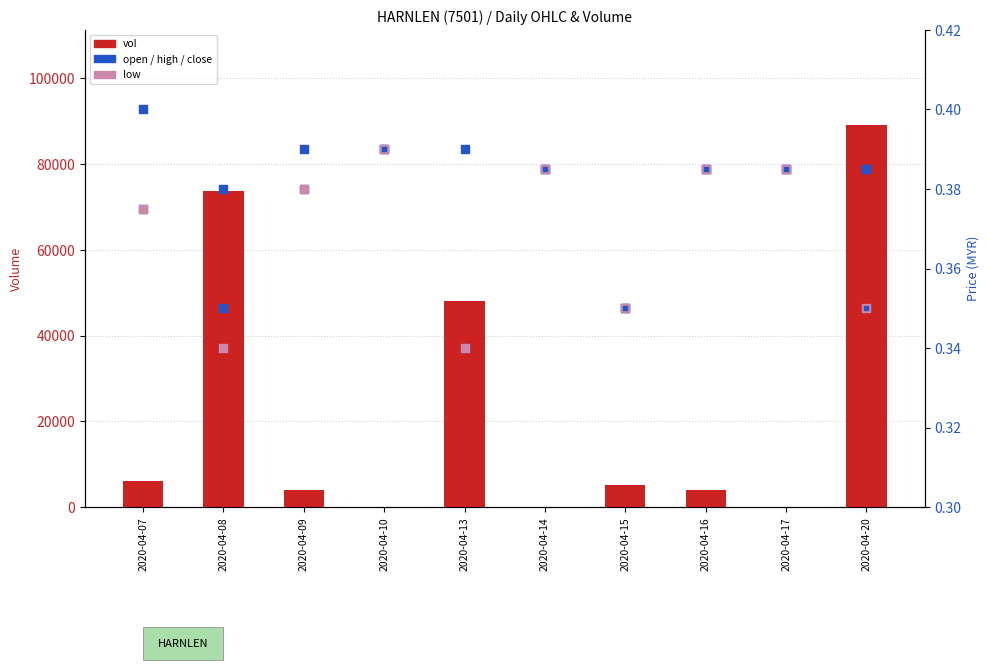

What is the total value across all series at 2020-04-16?

4001.5